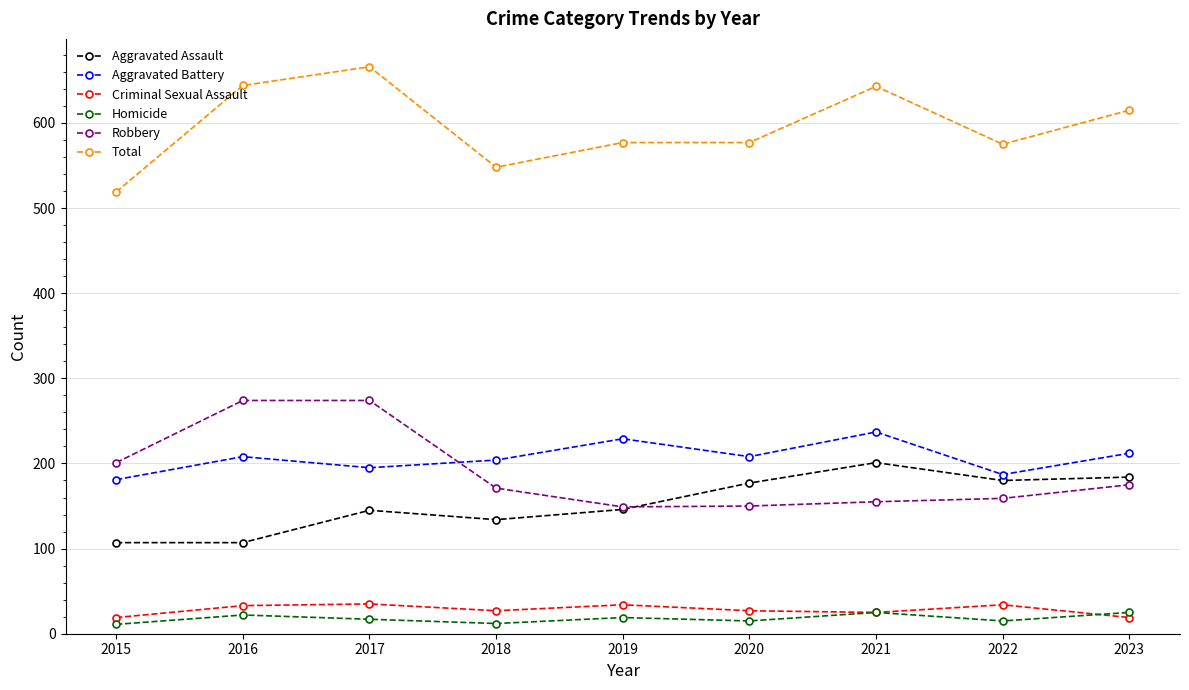

What is the spread (max minus min) of values at 2023?

596